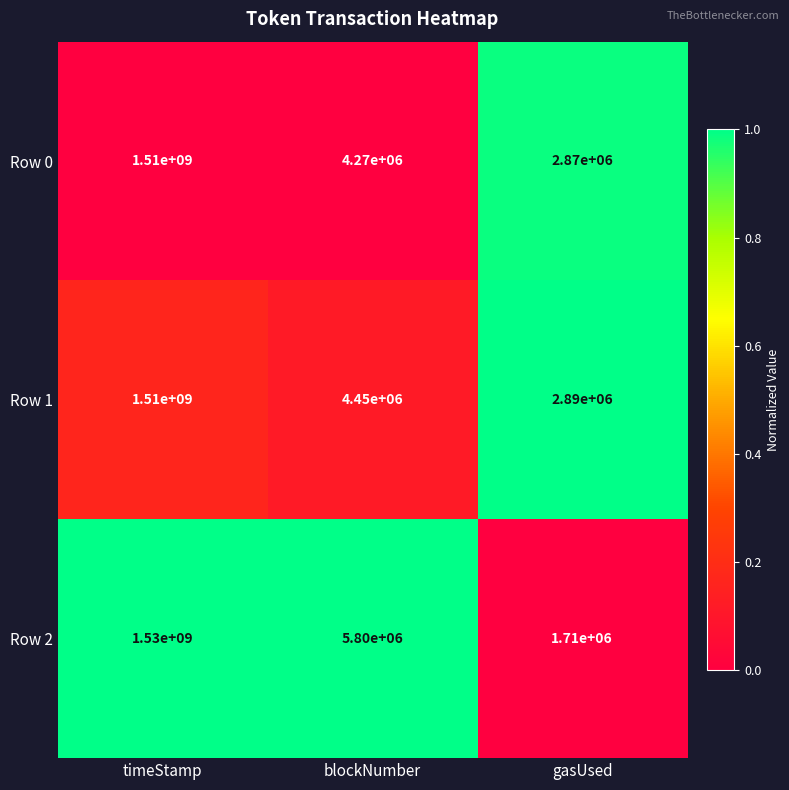

Is the value of Row 2 at gasUsed greater than the value of Row 1 at timeStamp?

No